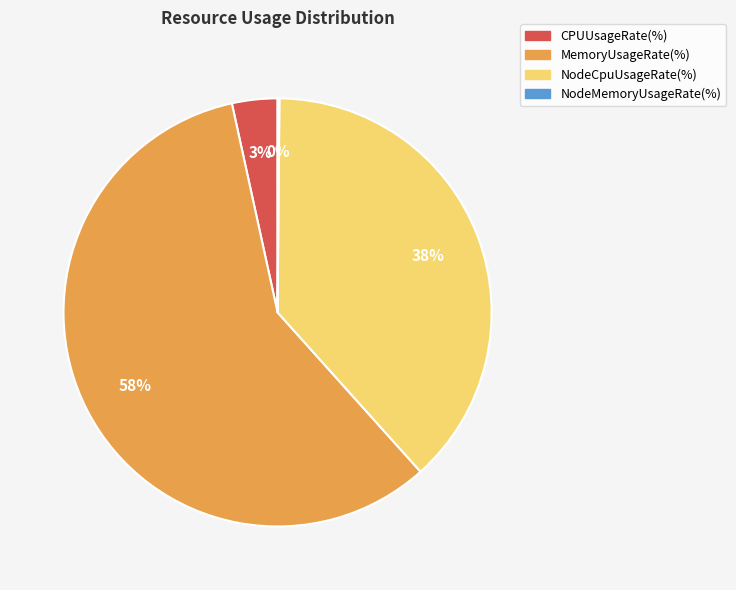

Which category has the biggest portion of the pie?

MemoryUsageRate(%)